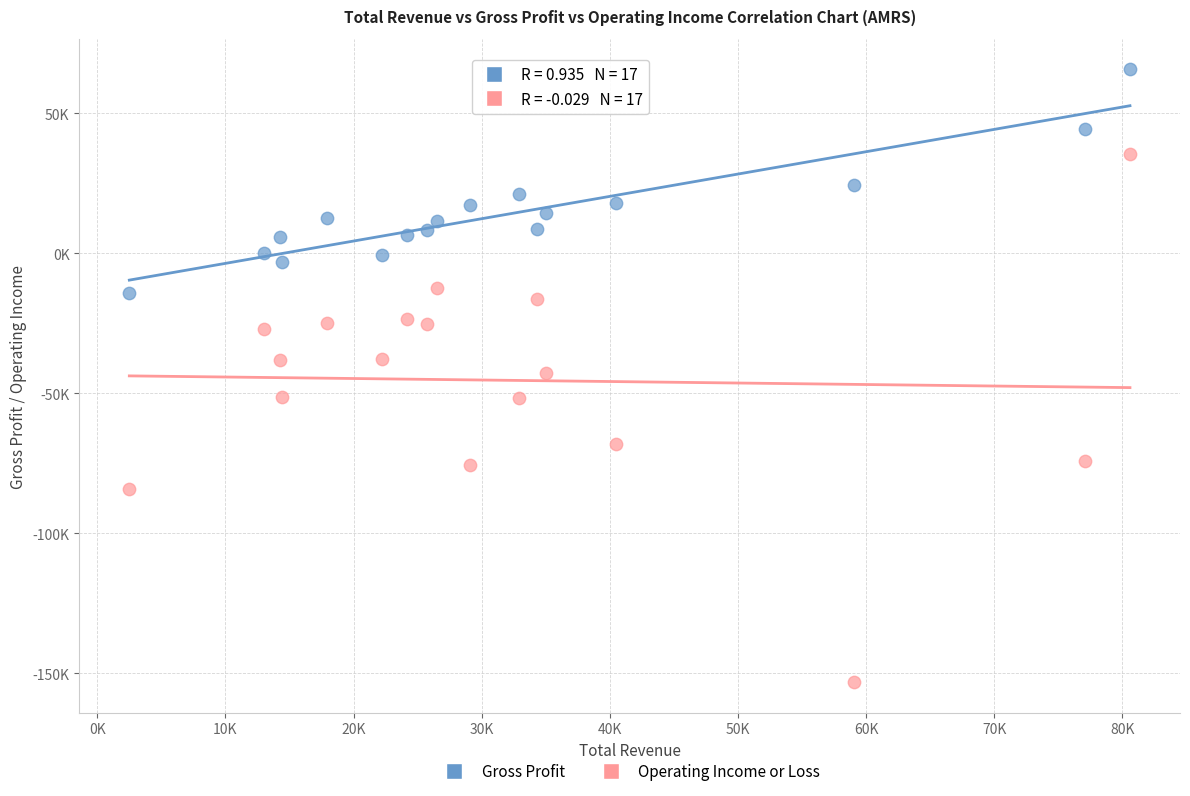

Which series contains the highest Y value?

Gross Profit